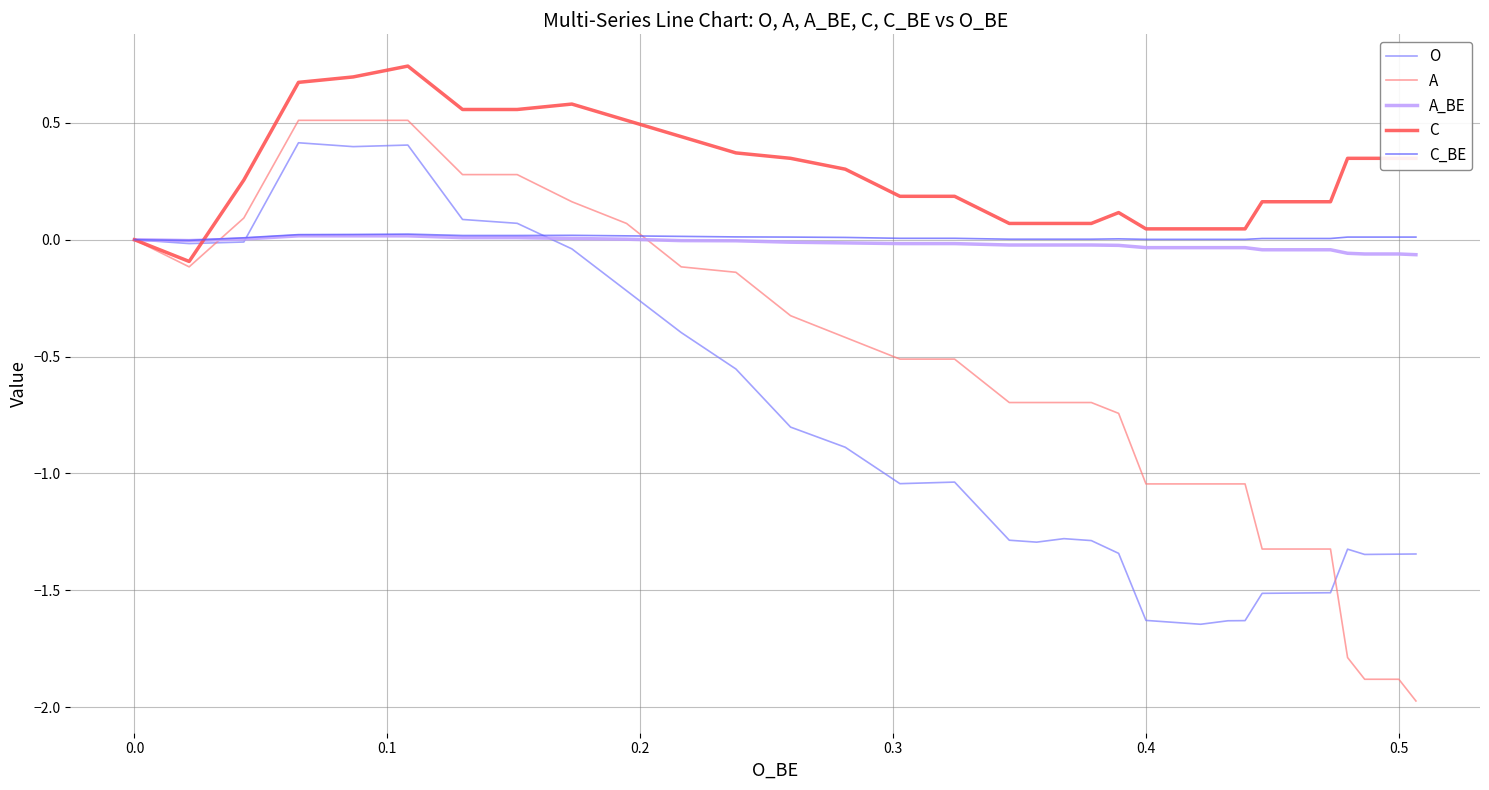

The C series shows 0.5 at 34. True or false?

False